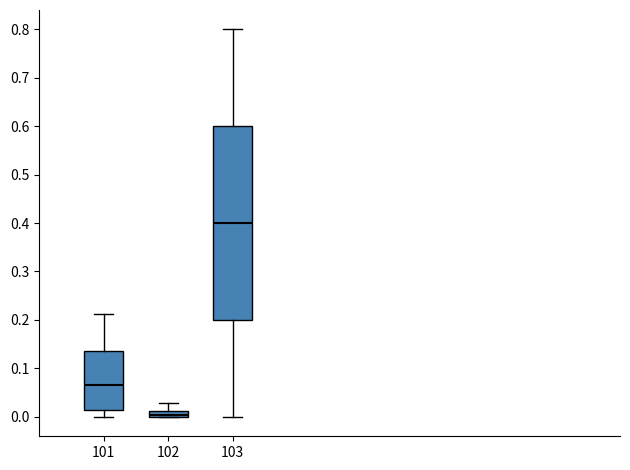

Which box's median line is the lowest?

102